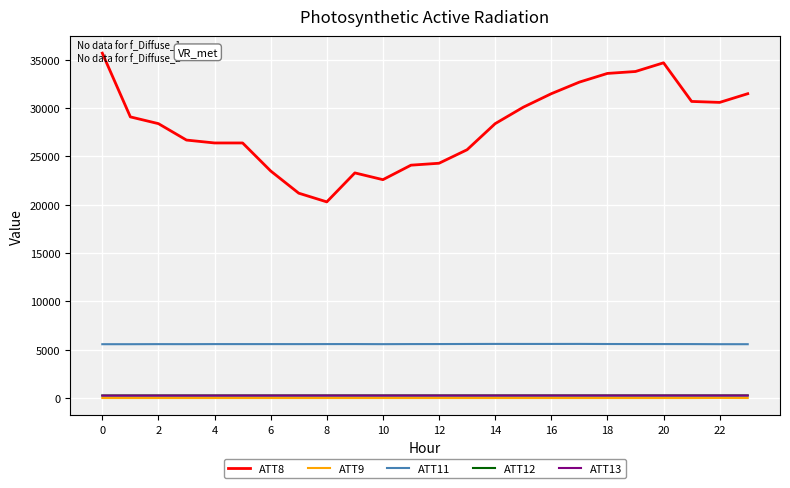

Does the chart have visible grid lines?

Yes